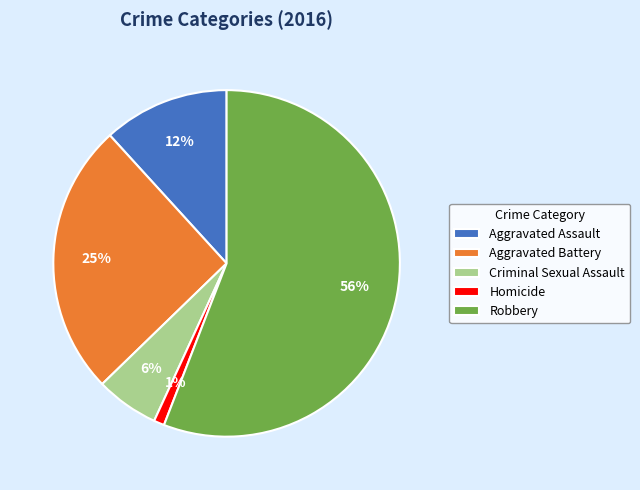

What is the majority slice?

Robbery